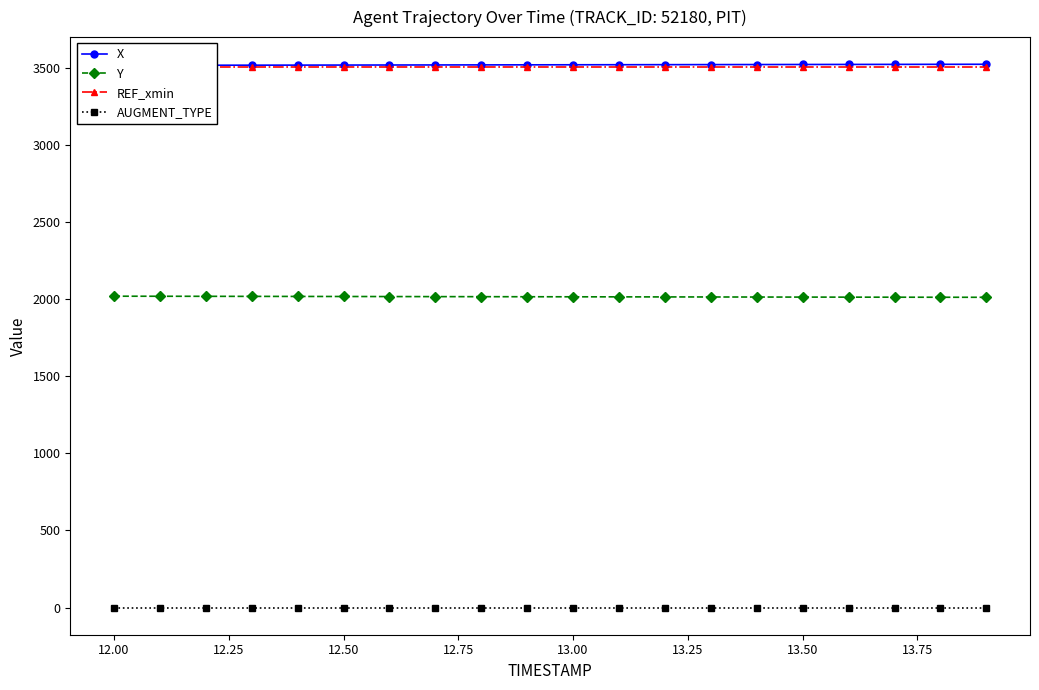

What is the maximum value for Y?

2019.7